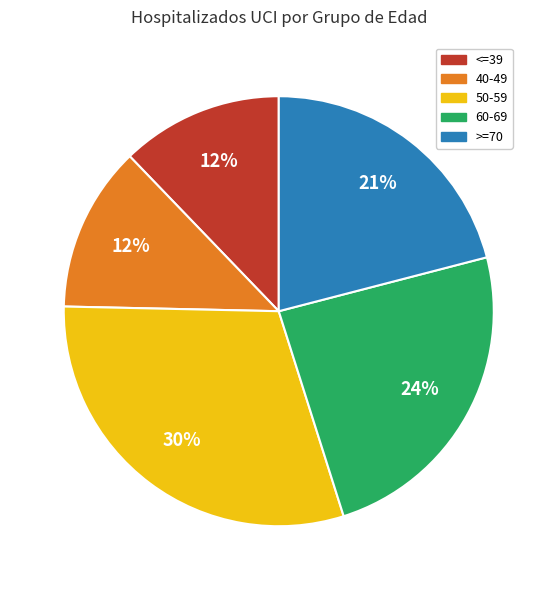

To the nearest percent, what percentage of the pie is <=39?

12%